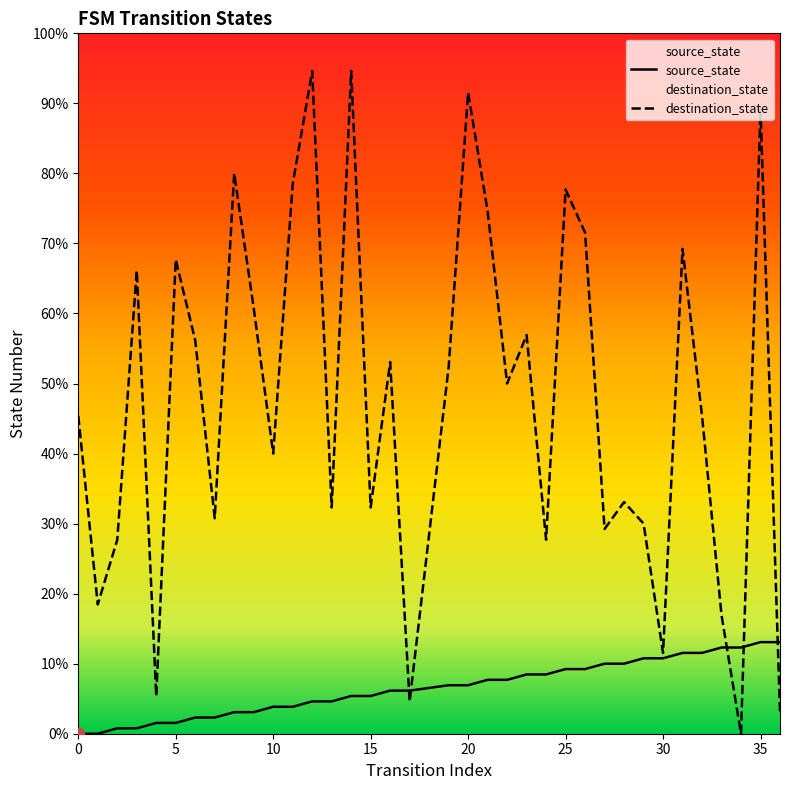

Which series has the largest Y range (max minus min)?

destination_state